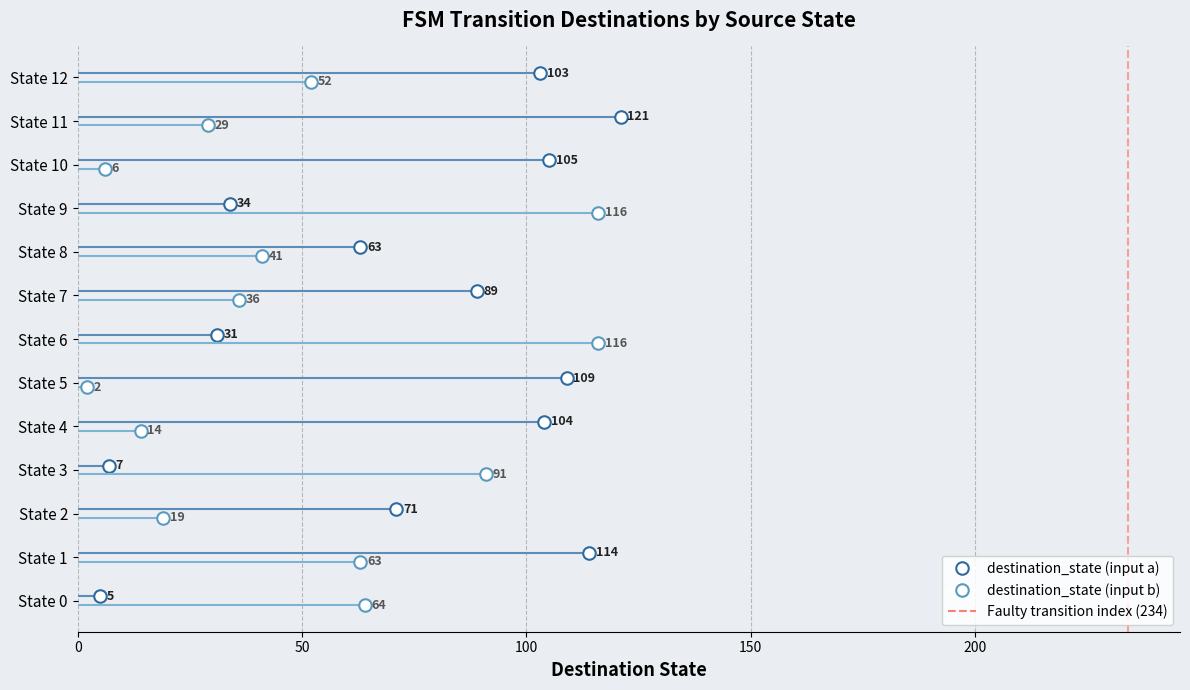

Reading left to right, extract all data points from this chart.

destination_state (input a): State 0=5	State 1=114	State 2=71	State 3=7	State 4=104	State 5=109	State 6=31	State 7=89	State 8=63	State 9=34	State 10=105	State 11=121	State 12=103
destination_state (input b): State 0=64	State 1=63	State 2=19	State 3=91	State 4=14	State 5=2	State 6=116	State 7=36	State 8=41	State 9=116	State 10=6	State 11=29	State 12=52